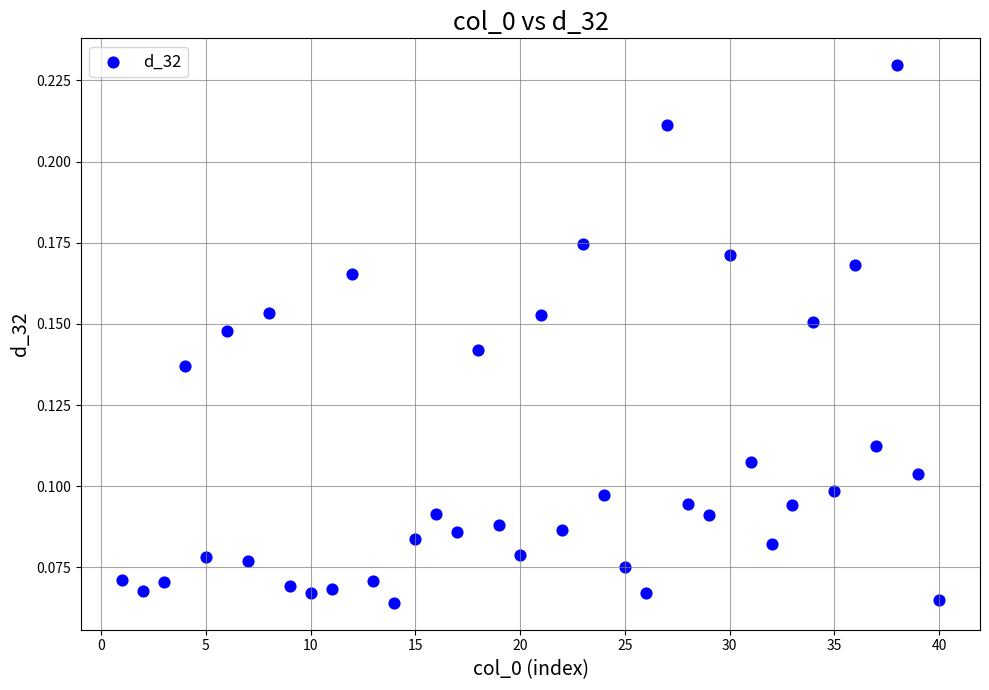

What is the range of X values (max minus min)?

39.0